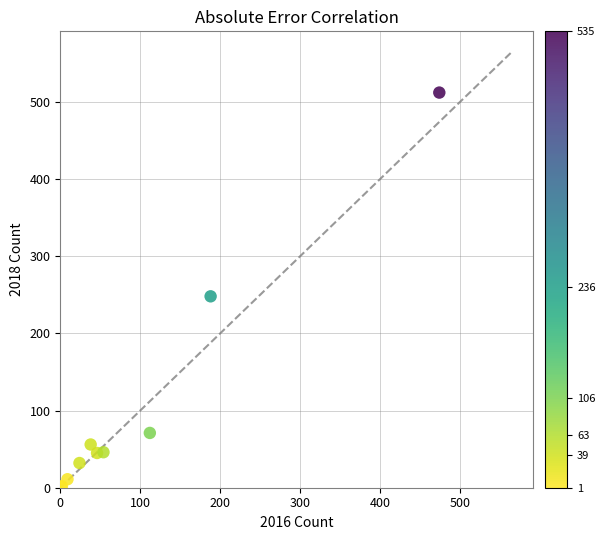

What Y value in the scatter plot is closest to 256?

248